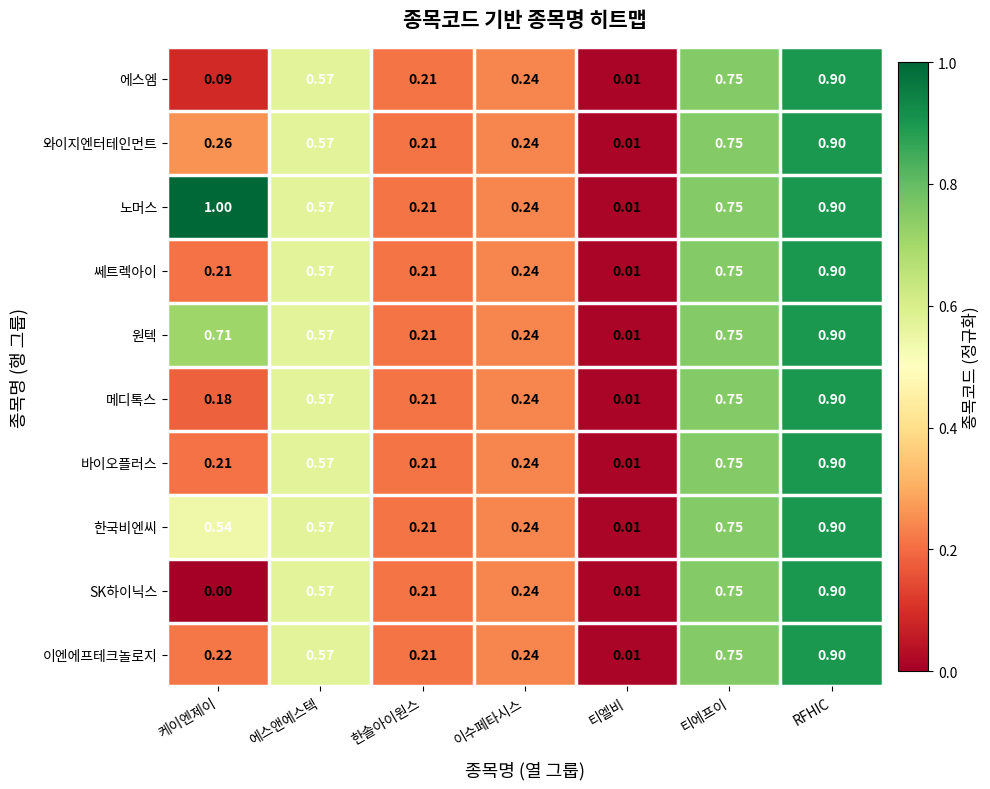

Which label corresponds to the largest value in the chart?

케이엔제이